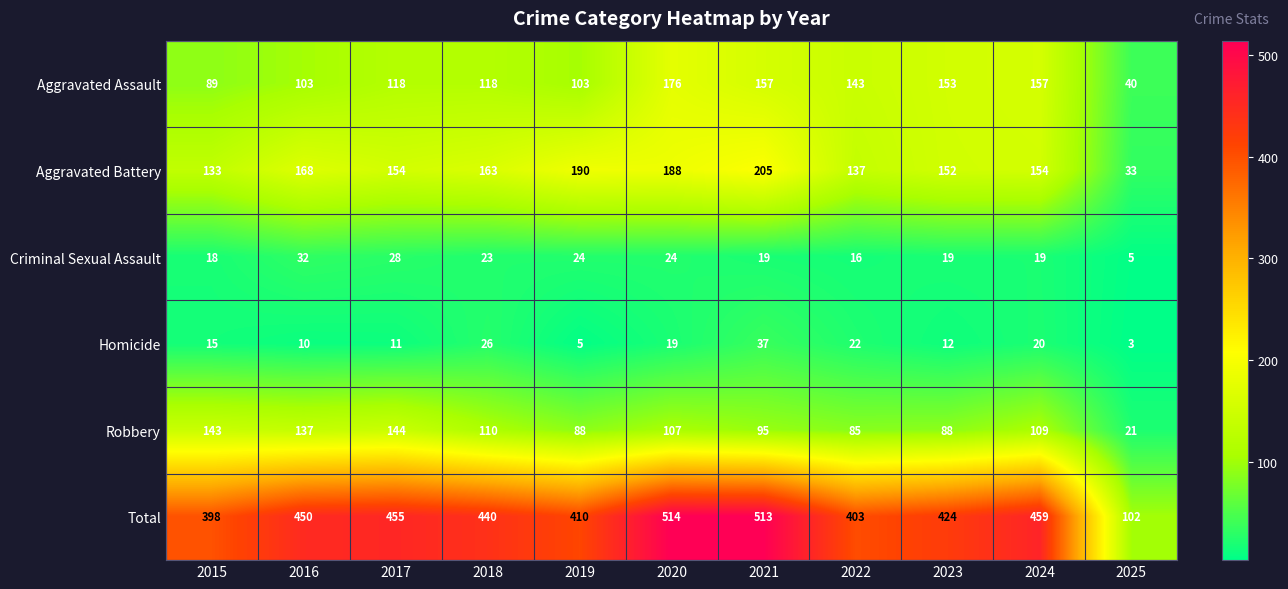

What is the average value of the Aggravated Assault series?

123